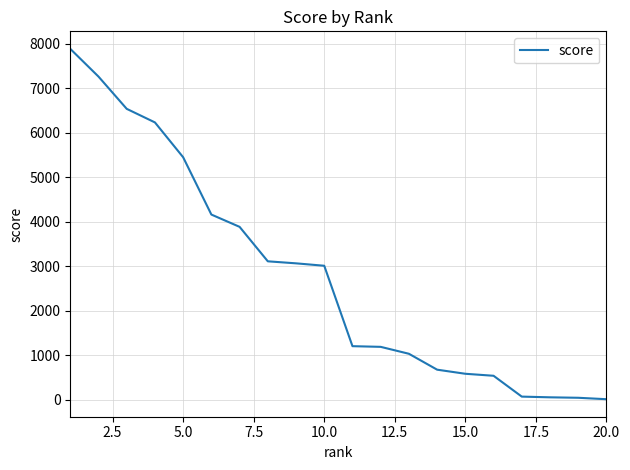

What is the difference between the maximum and minimum values?

7872.5